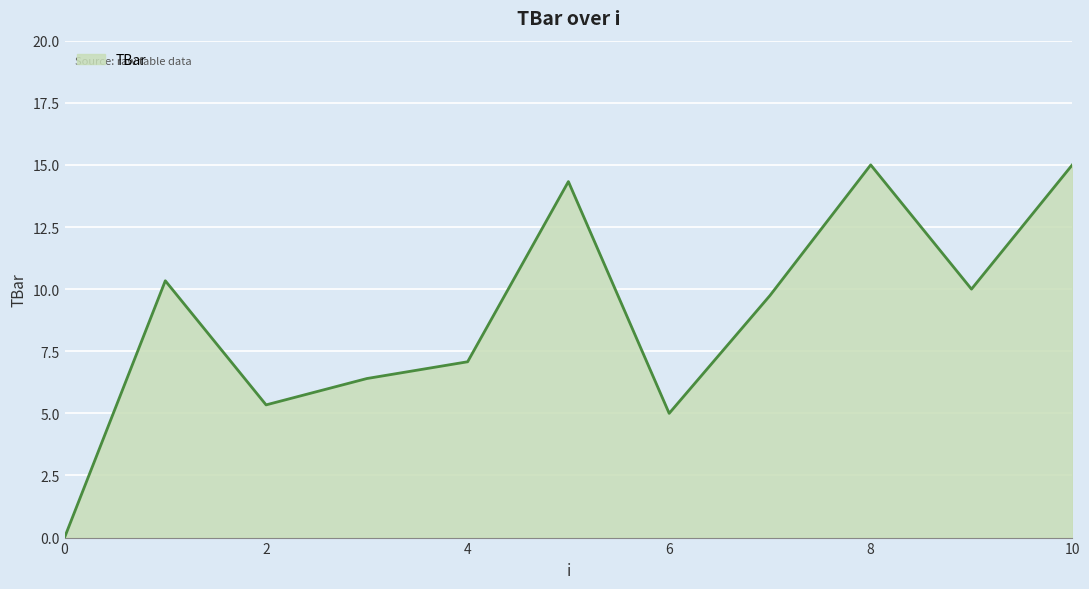

What is the maximum value shown in the chart?

15.0